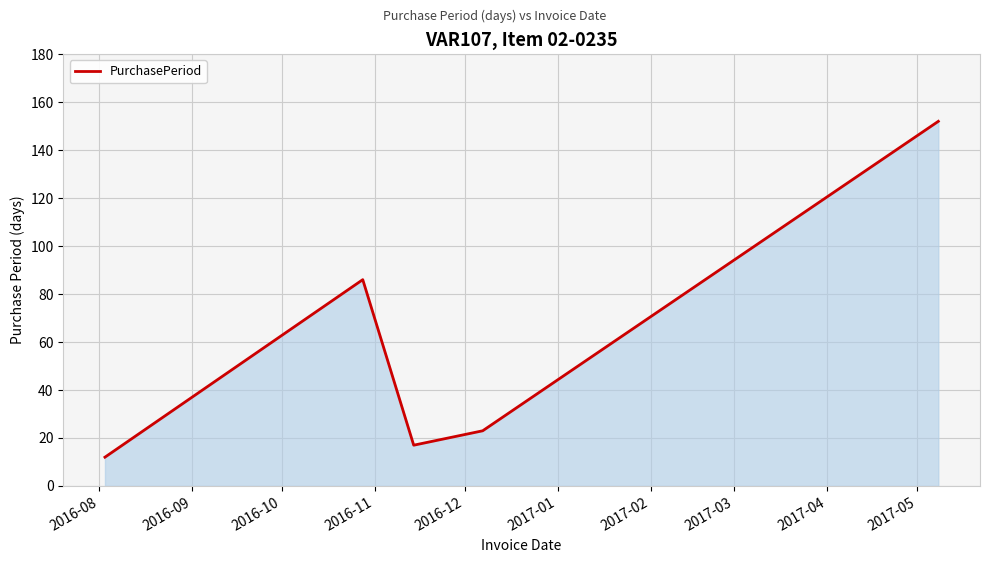

What is the difference between the second highest and minimum values?

74